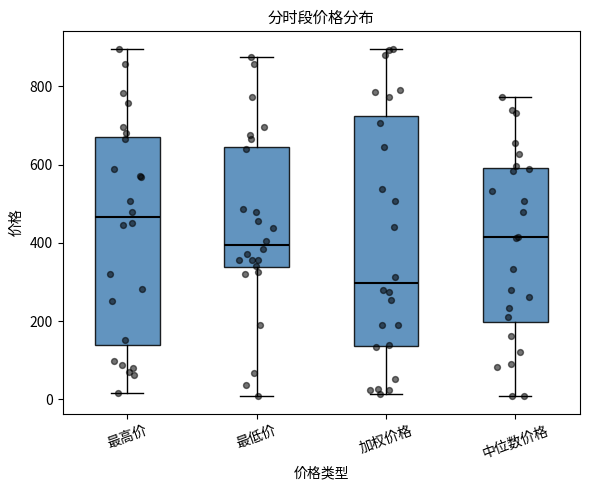

Reading left to right, transcribe this box plot: for each box, give where its median line is, the range the box spans, and where its two whiskers end, as read against the y-axis. The values are not printed on the chart, so give them approximately, as read against the axis.

最高价: median 460, box 140 to 660, whiskers 20 to 900
最低价: median 400, box 340 to 640, whiskers 0 to 880
加权价格: median 300, box 140 to 720, whiskers 20 to 900
中位数价格: median 420, box 200 to 600, whiskers 0 to 780